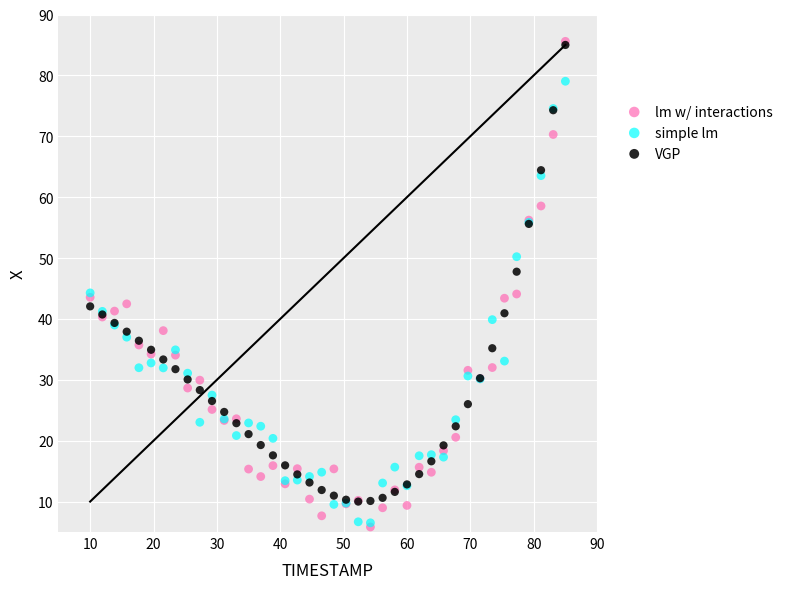

Which series has the largest Y range (max minus min)?

lm w/ interactions